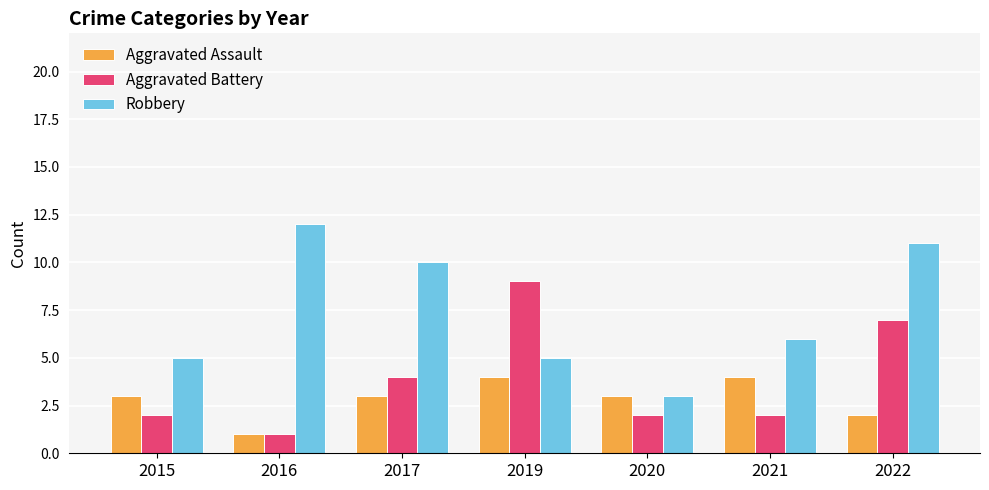

Reading right to left, list all the values displayed in this chart.

Aggravated Assault: 2022=2	2021=4	2020=3	2019=4	2017=3	2016=1	2015=3
Aggravated Battery: 2022=7	2021=2	2020=2	2019=9	2017=4	2016=1	2015=2
Robbery: 2022=11	2021=6	2020=3	2019=5	2017=10	2016=12	2015=5